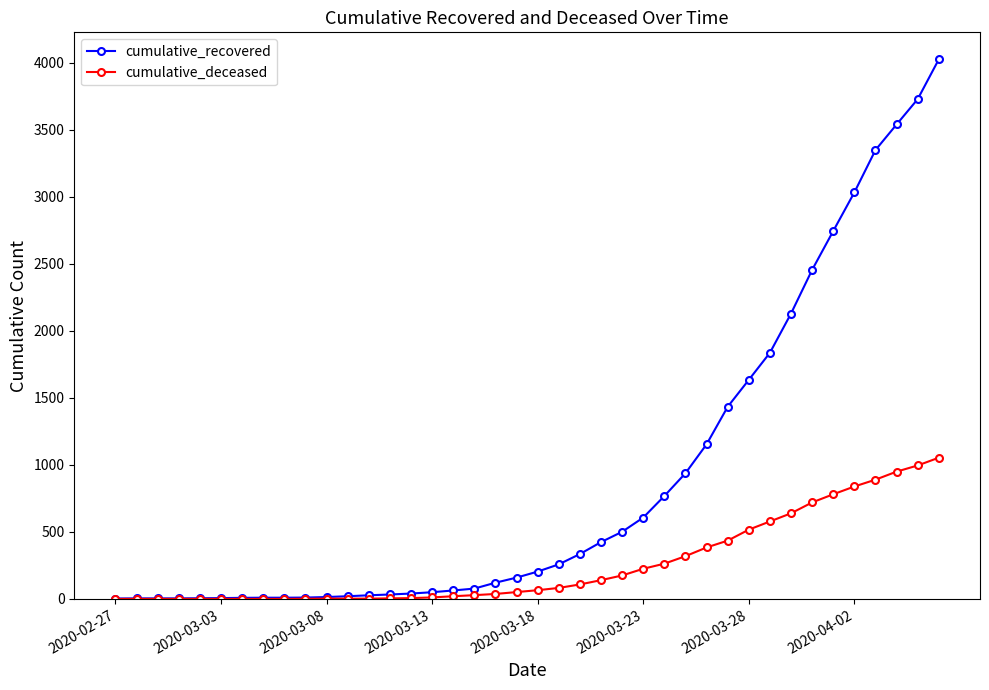

List the series in order of their peak value, highest first.

cumulative_recovered, cumulative_deceased